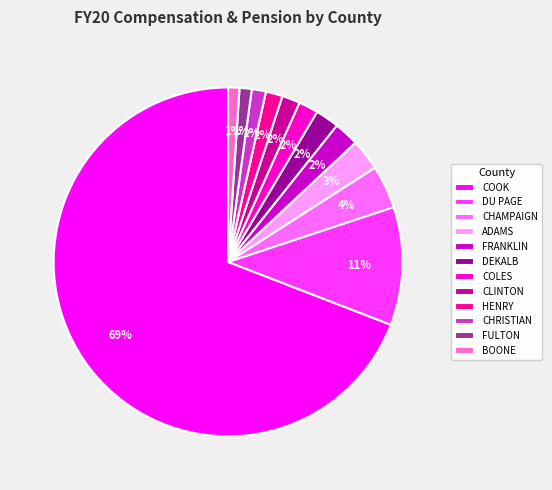

Which slice is the largest?

COOK